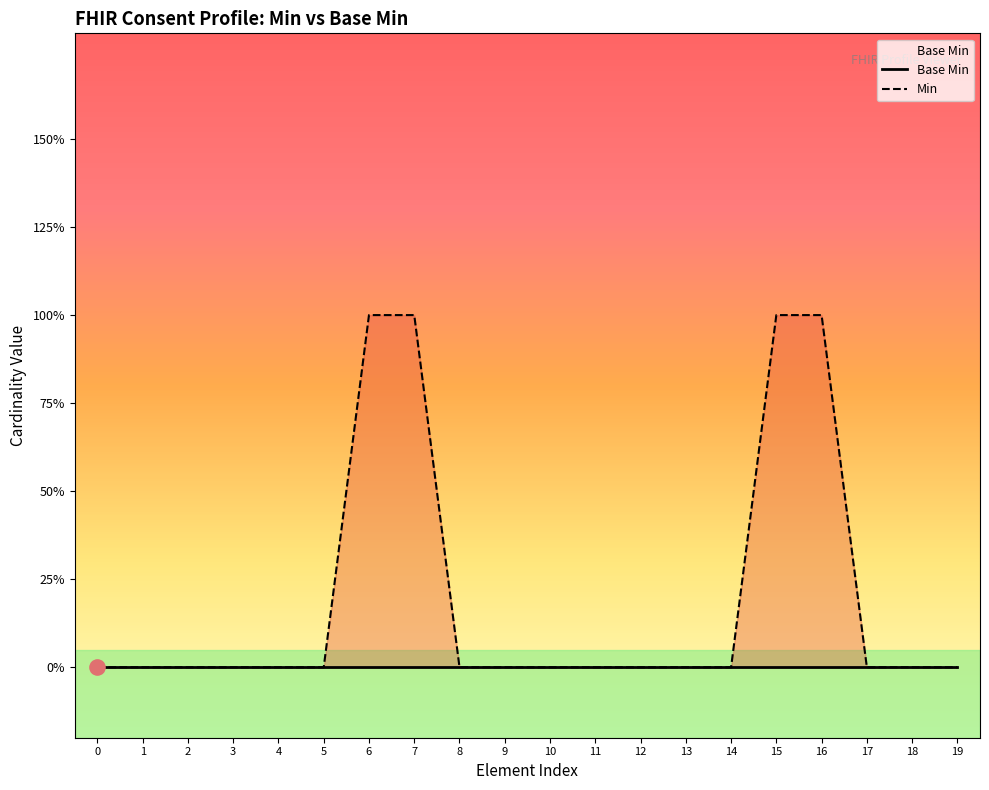

At how many categories does at least one series exceed 0?

4